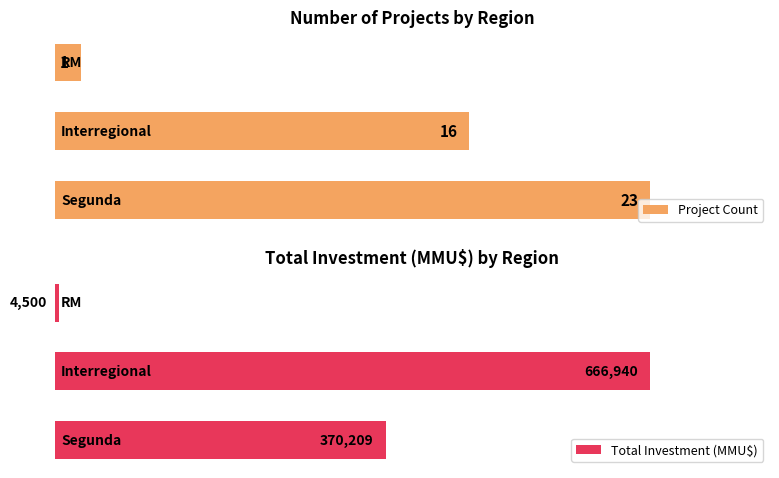

How many series are shown in this chart?

2